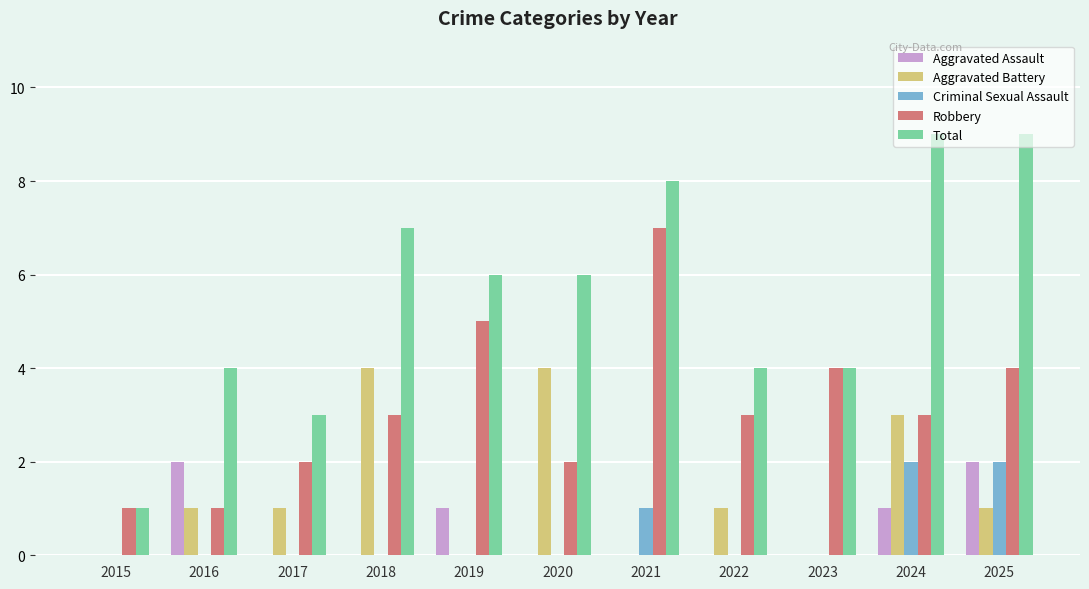

At which label does Total first exceed 6?

2018